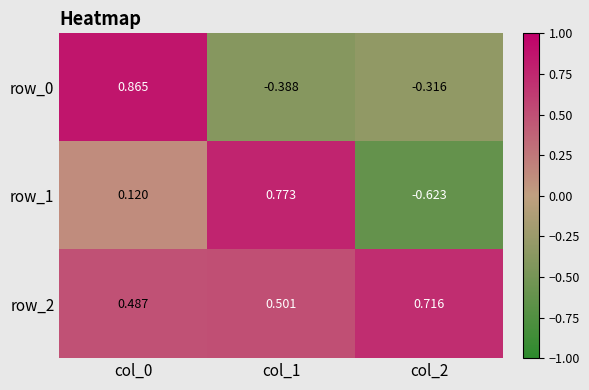

What is the difference between the maximum and second lowest values in the row_2 series?

0.2